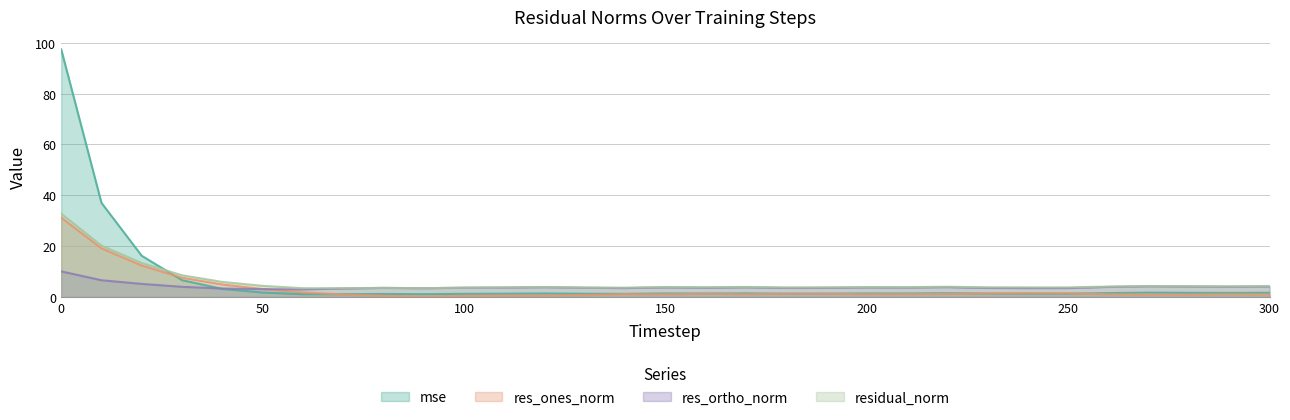

Reading right to left, extract all data points from this chart.

mse: 300=1.6	290=1.5	280=1.6	270=1.7	260=1.5	250=1.3	240=1.3	230=1.3	220=1.4	210=1.3	200=1.3	190=1.3	180=1.2	170=1.4	160=1.3	150=1.3	140=1.2	130=1.2	120=1.3	110=1.2	100=1.2	90=1.0	80=1.1	70=1.0	60=1.0	50=1.7	40=3.1	30=6.6	20=16.2	10=37.0	0=97.4
res_ones_norm: 300=1.0	290=1.0	280=0.9	270=0.9	260=1.0	250=1.4	240=1.5	230=1.3	220=1.1	210=1.1	200=1.0	190=1.2	180=1.2	170=1.0	160=1.2	150=1.0	140=1.1	130=0.7	120=0.5	110=0.5	100=0.4	90=0.1	80=0.4	70=0.9	60=1.7	50=3.1	40=4.9	30=7.5	20=12.3	10=19.1	0=31.2
res_ortho_norm: 300=4.1	290=4.0	280=4.1	270=4.2	260=3.9	250=3.4	240=3.4	230=3.5	220=3.8	210=3.7	200=3.7	190=3.5	180=3.5	170=3.7	160=3.6	150=3.7	140=3.4	130=3.6	120=3.8	110=3.6	100=3.6	90=3.4	80=3.5	70=3.3	60=2.9	50=3.0	40=3.3	30=3.9	20=5.1	10=6.5	0=10.0
residual_norm: 300=4.2	290=4.1	280=4.2	270=4.3	260=4.0	250=3.7	240=3.7	230=3.7	220=4.0	210=3.8	200=3.8	190=3.7	180=3.7	170=3.9	160=3.8	150=3.8	140=3.6	130=3.6	120=3.8	110=3.7	100=3.6	90=3.4	80=3.5	70=3.4	60=3.4	50=4.3	40=5.9	30=8.5	20=13.3	10=20.2	0=32.7